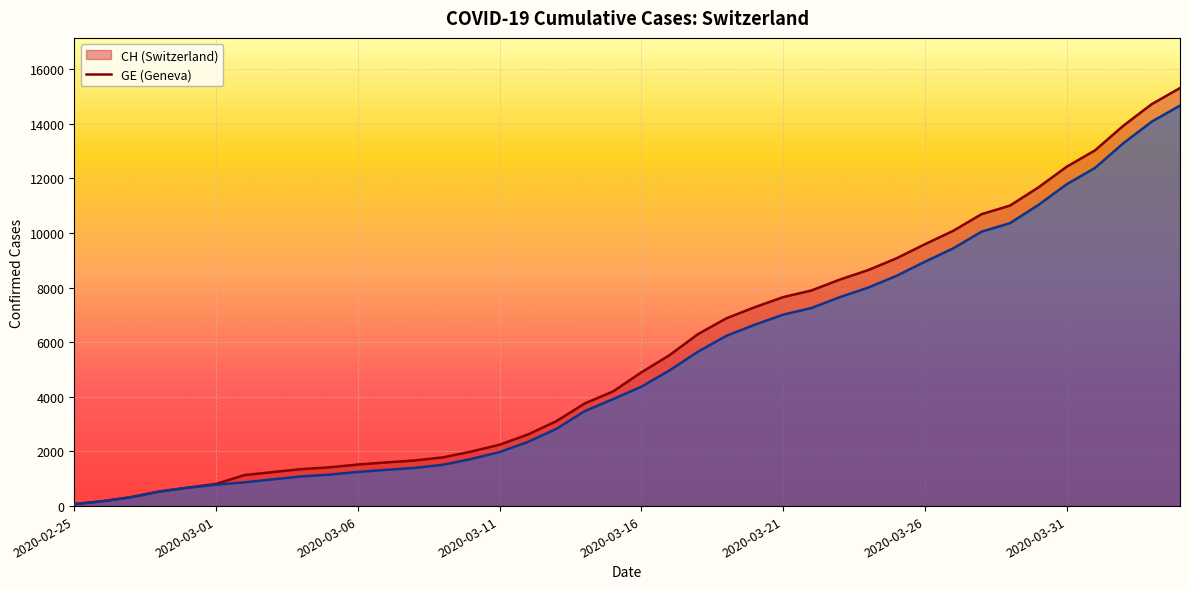

The value of GE at 2020-03-06 is 1639. True or false?

False